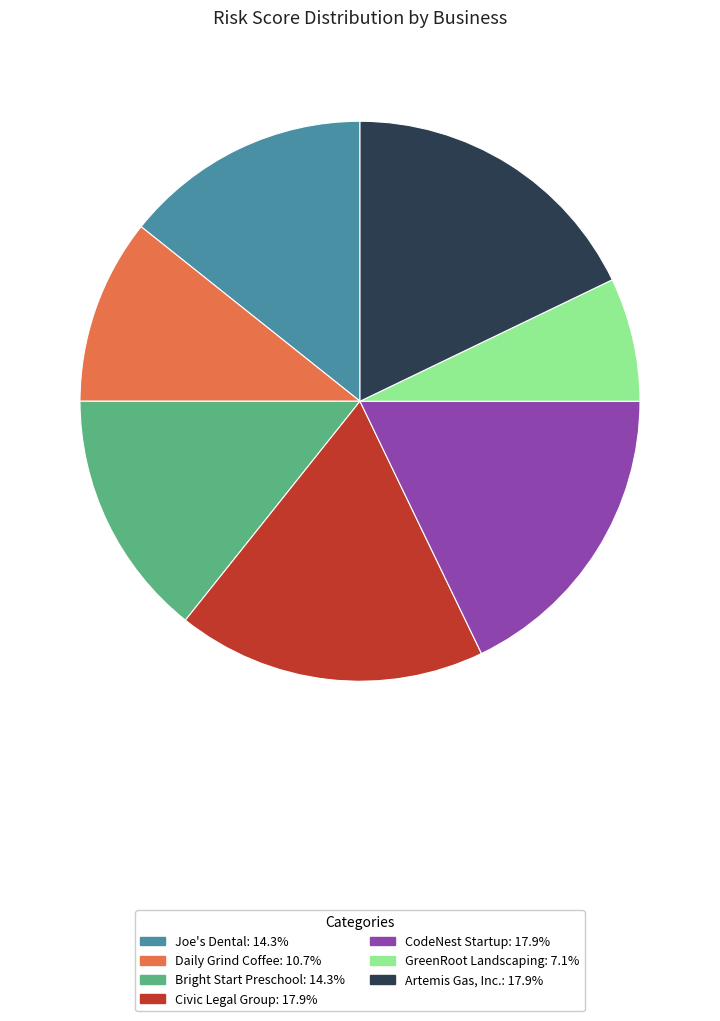

How many segments does this pie chart have?

7